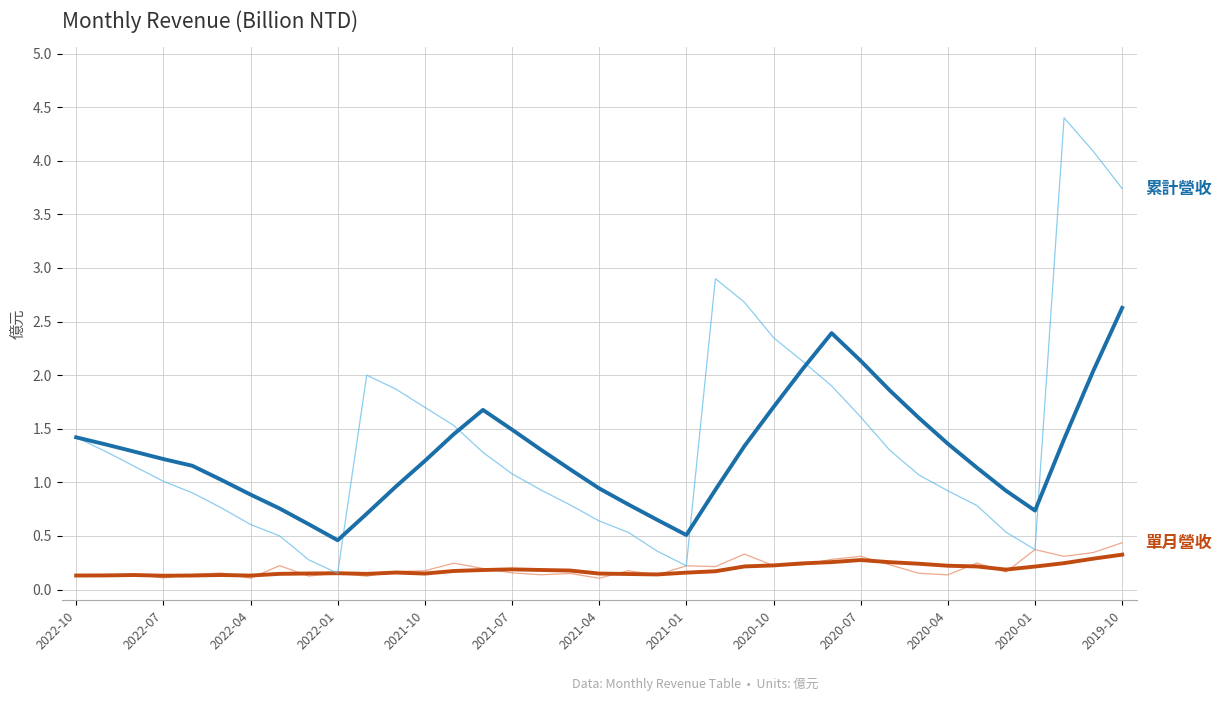

How many lines are shown in the chart?

4